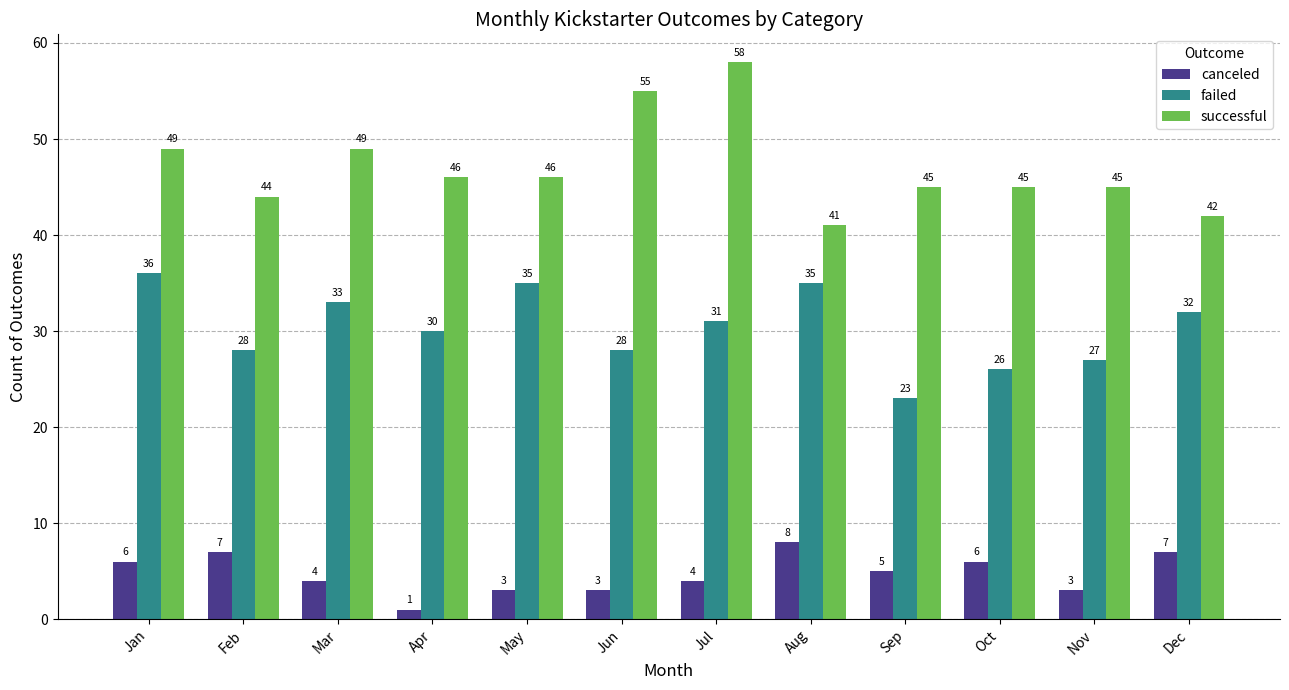

Which series has the largest total across all categories?

successful